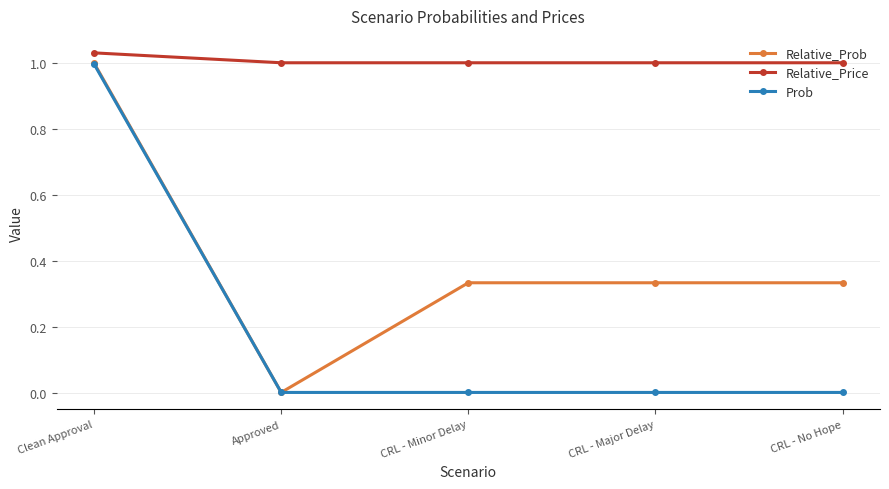

Which series has the largest total across all categories?

Relative_Price